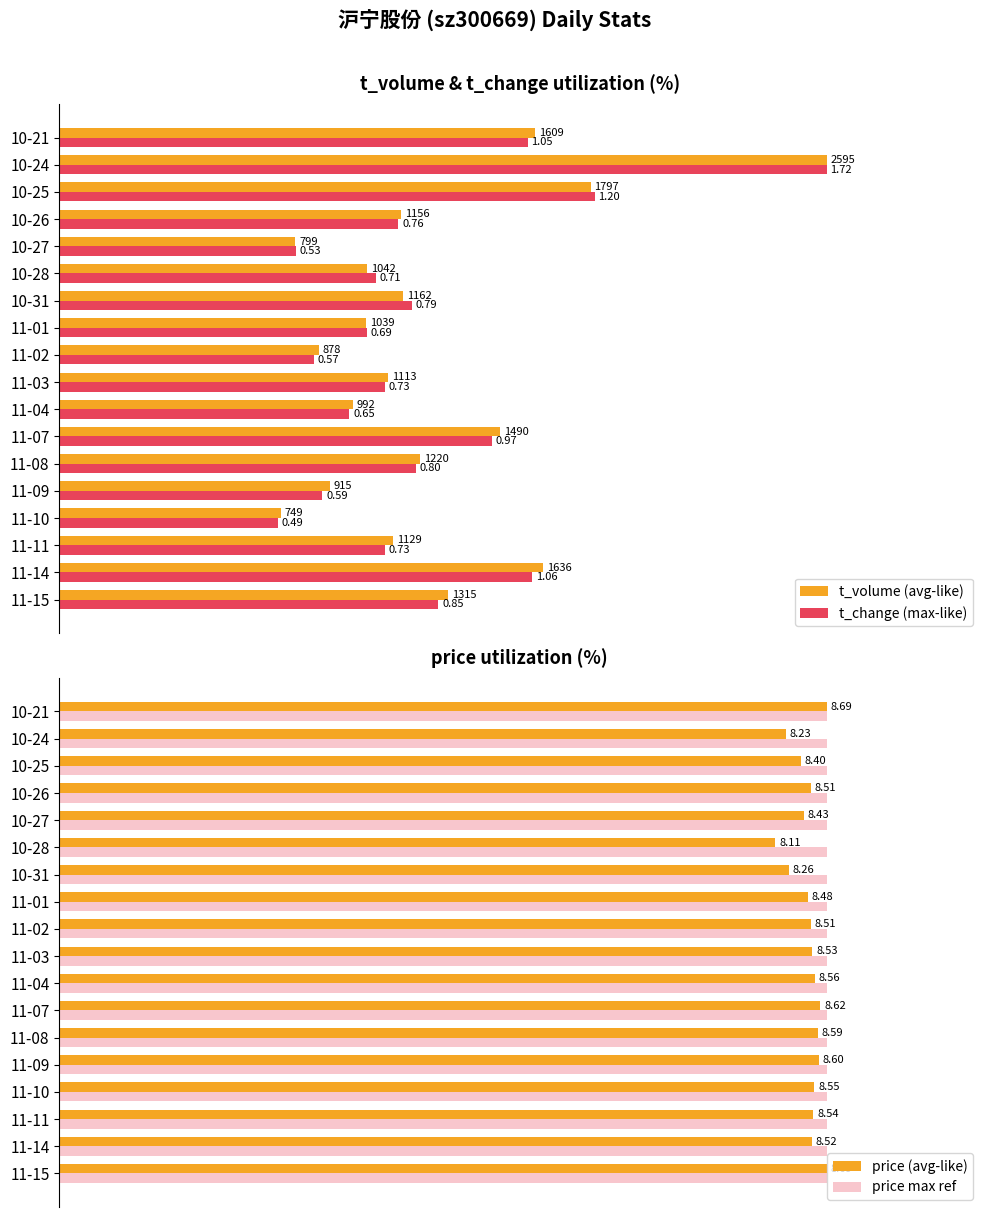

How many series are shown in this chart?

4